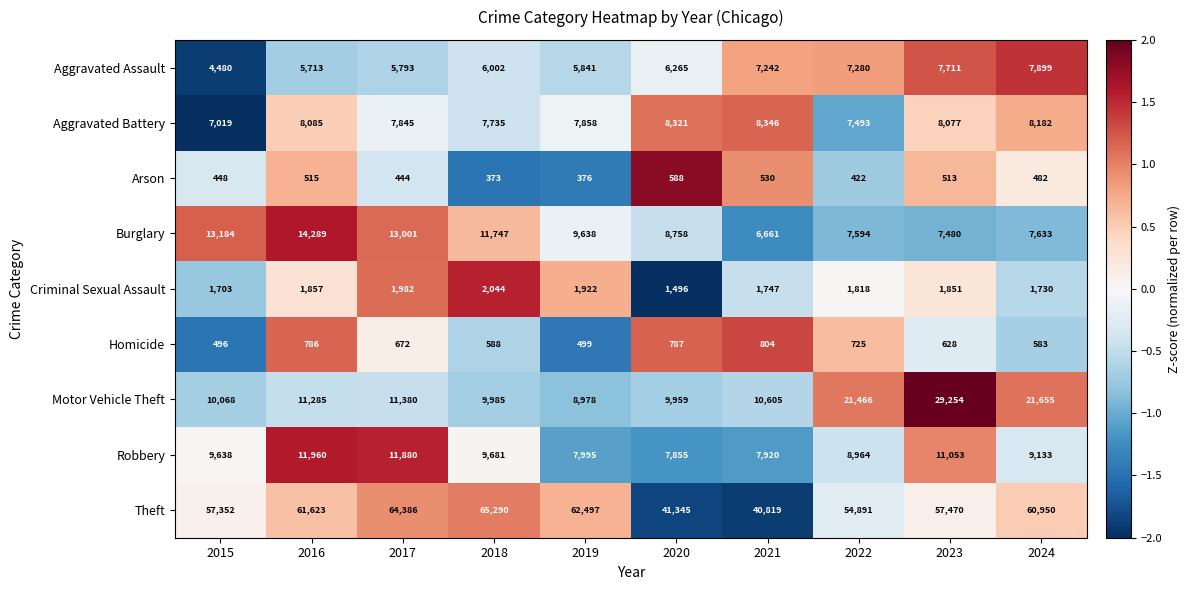

Read the Motor Vehicle Theft value at 2023, to the nearest 100.

29300